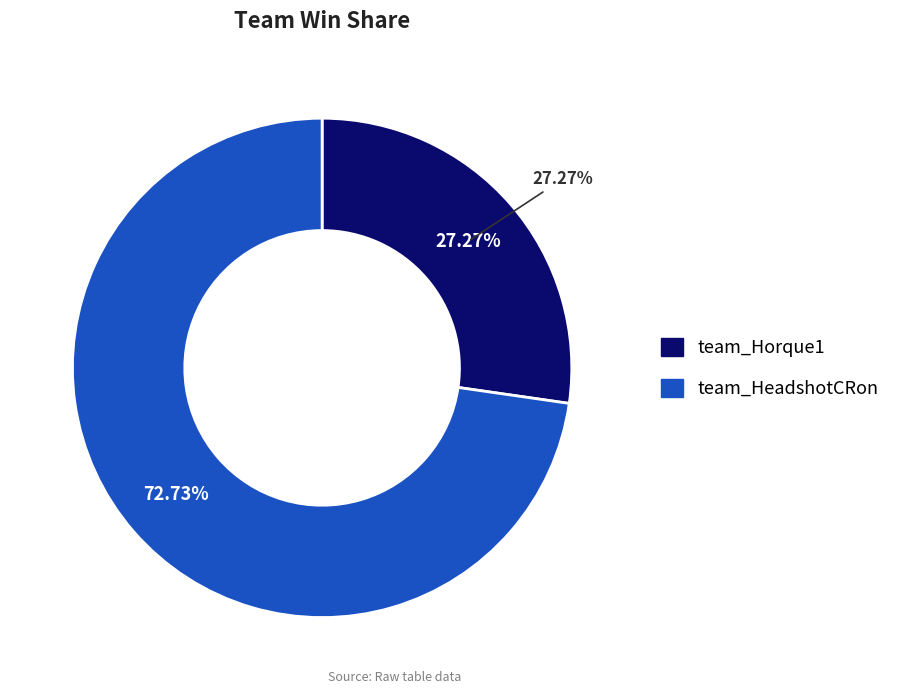

Combined, what portion of the pie is team_Horque1 and team_HeadshotCRon?

100.0%